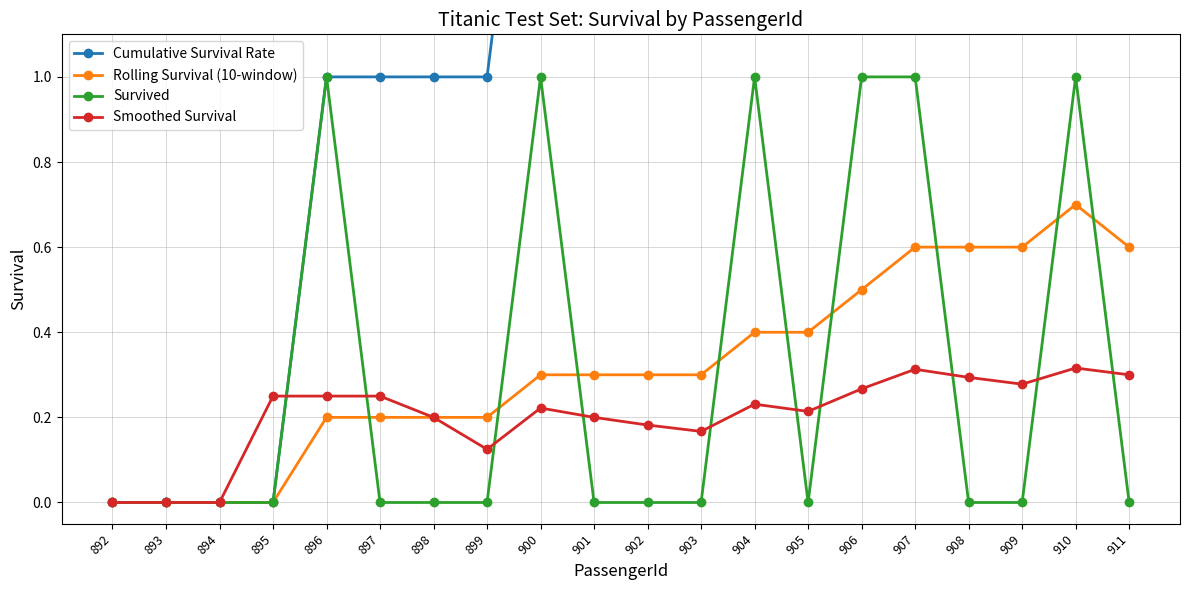

True or false: Cumulative Survival Rate and Rolling Survival (10-window) intersect in this chart.

False